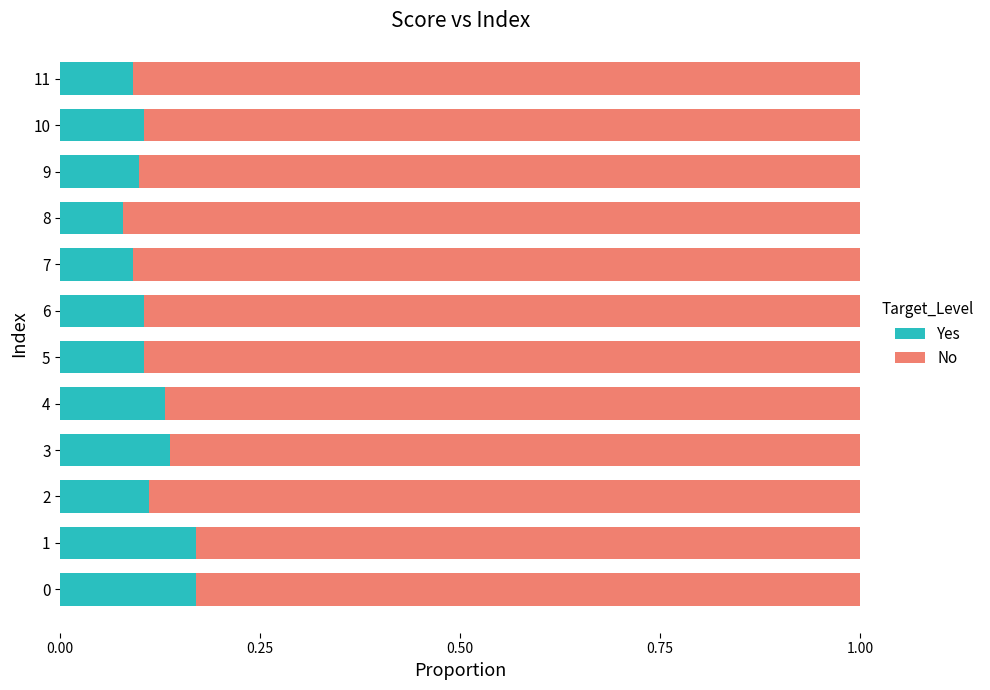

Count the Yes values in the range 0 to 1.

12